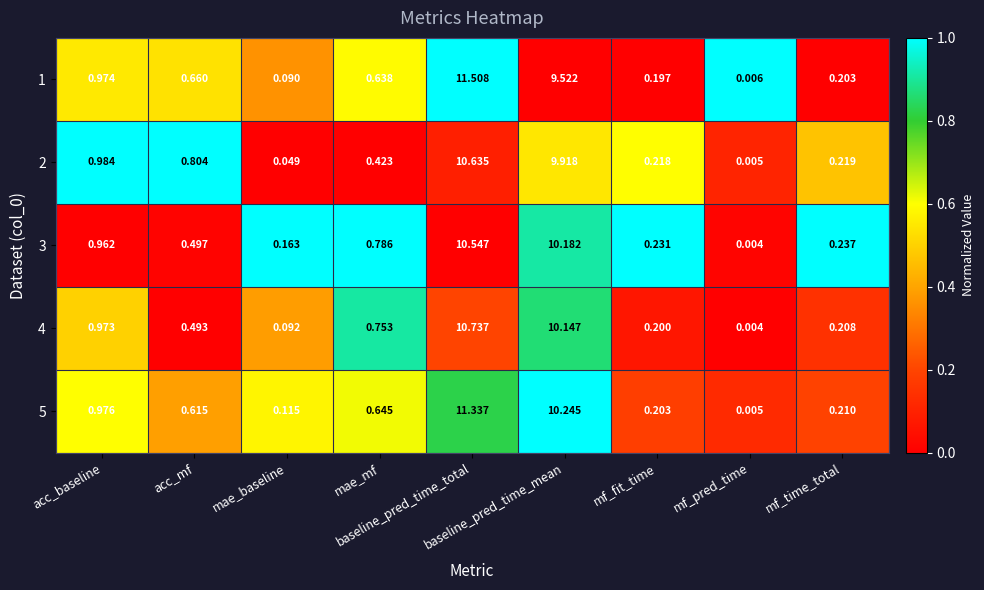

Which series has the largest total across all categories?

5